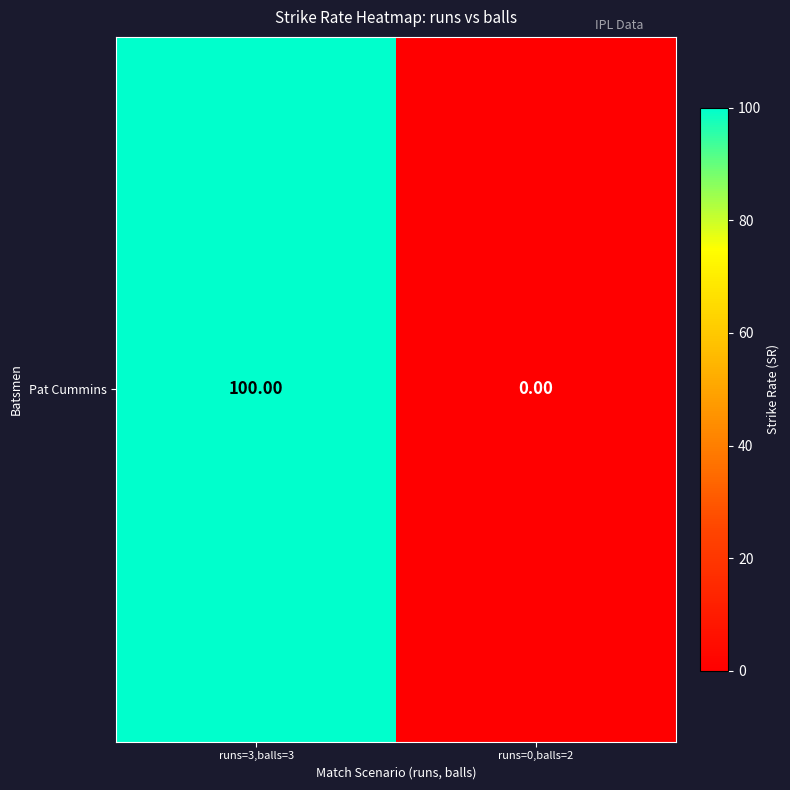

Reading left to right, transcribe all the data shown in this chart.

runs=3,balls=3=100	runs=0,balls=2=0